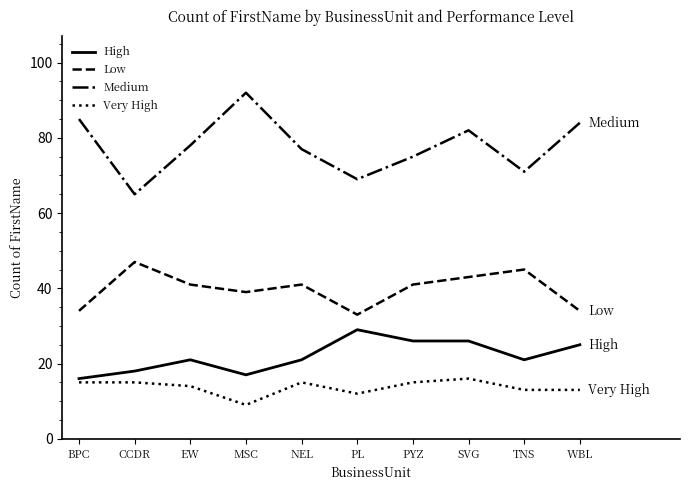

Which category has the highest value in the Very High series?

SVG